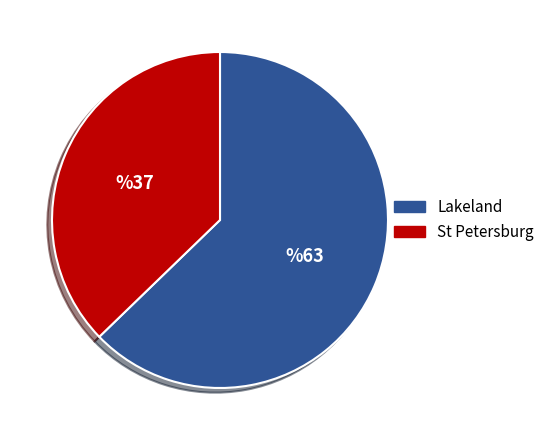

Is there any slice that represents more than half of the pie?

Yes